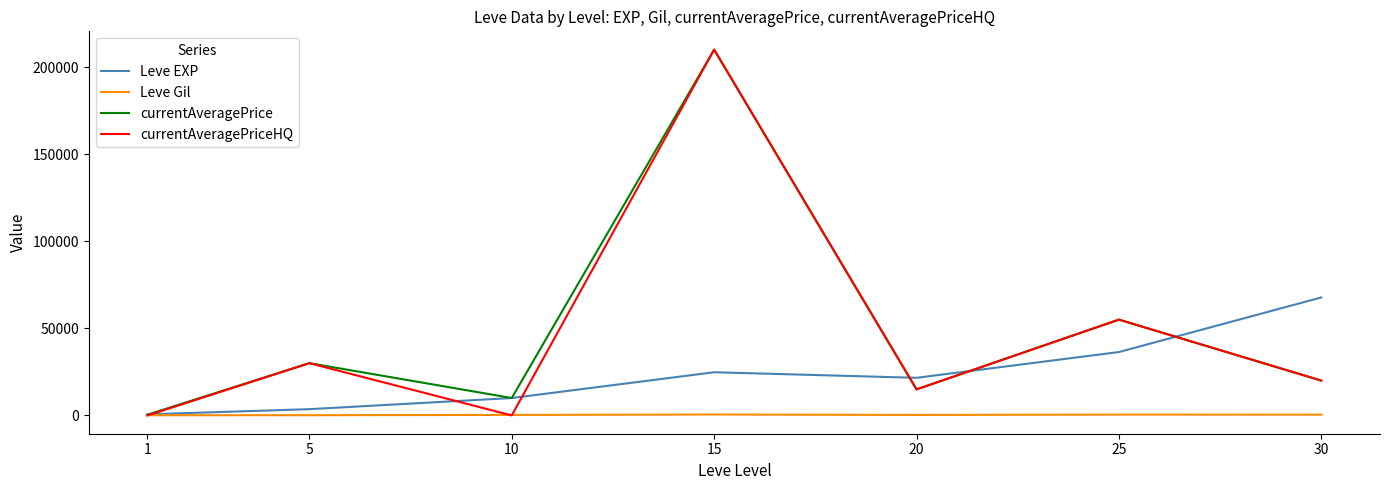

Between 5 and 25, which series saw the biggest shift?

Leve EXP